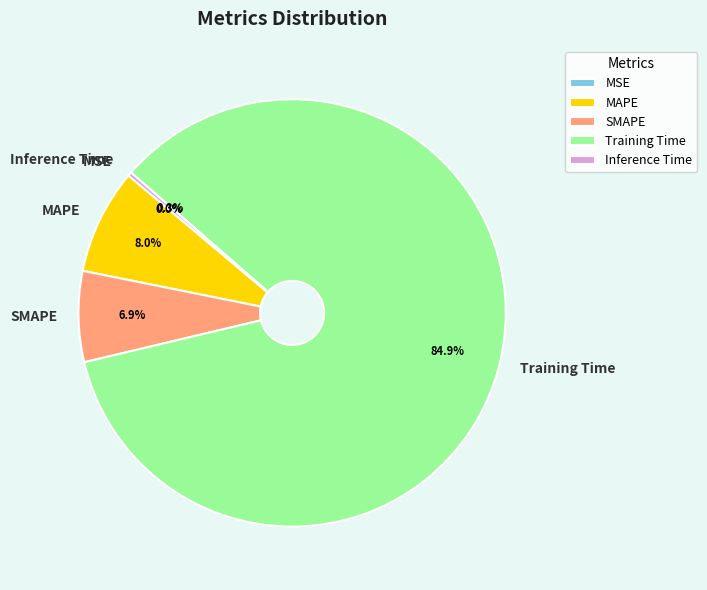

Which slice represents more than half of the pie?

Training Time